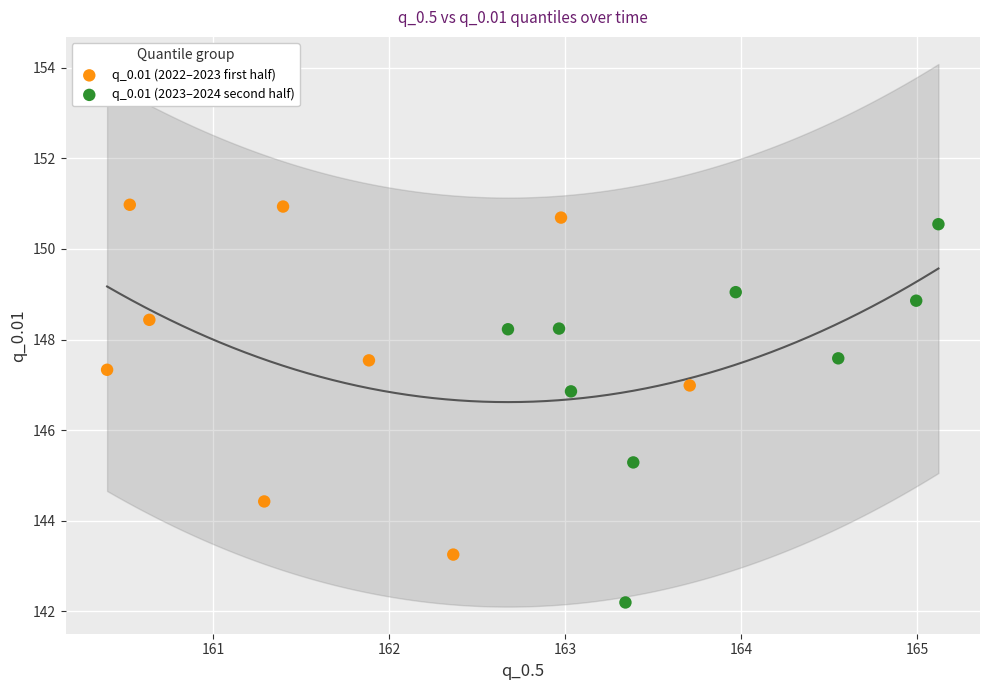

Which series has the widest spread of Y values?

q_0.01 (2023–2024 second half)